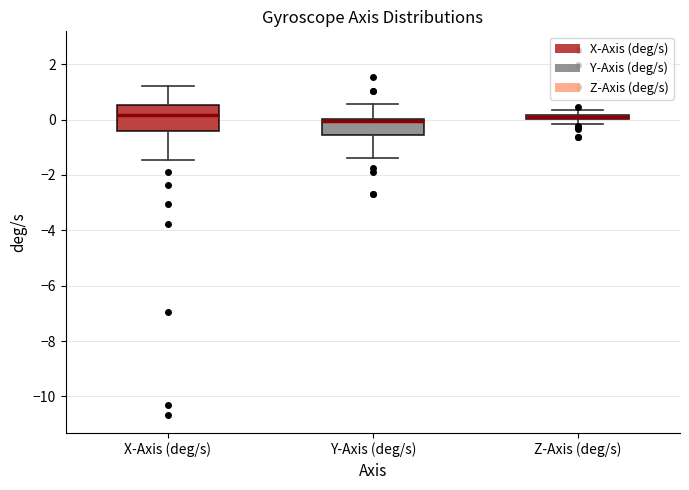

Comparing the boxes themselves (not the whiskers), which one is the tallest?

X-Axis (deg/s)